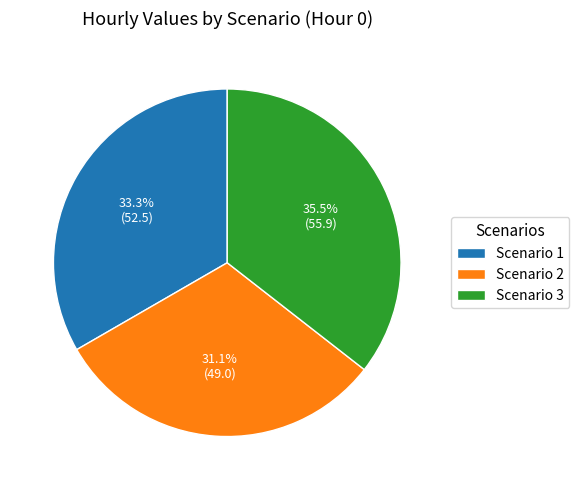

Is Scenario 1 the majority of the pie?

No